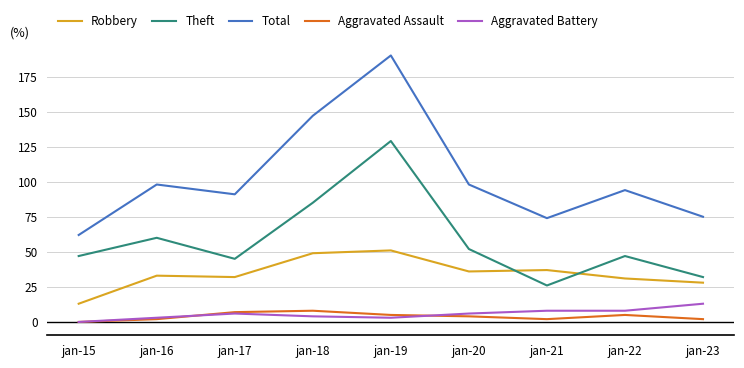

Between jan-19 and jan-22, which series saw the biggest shift?

Total